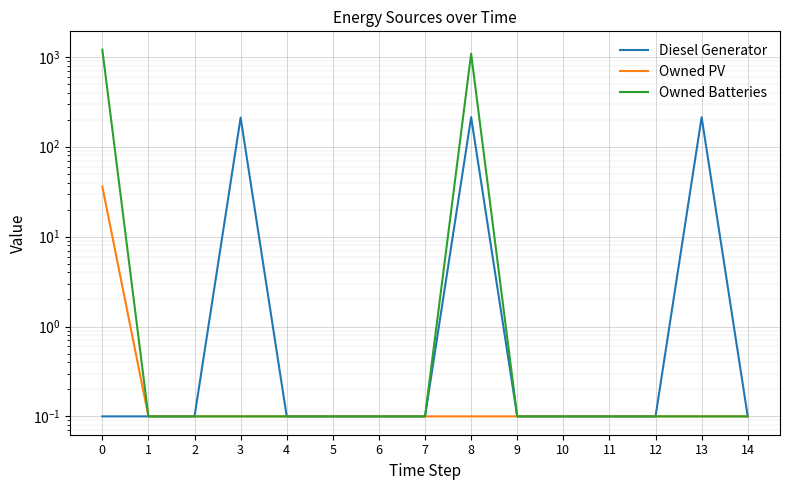

How many distinct data groups are displayed?

3